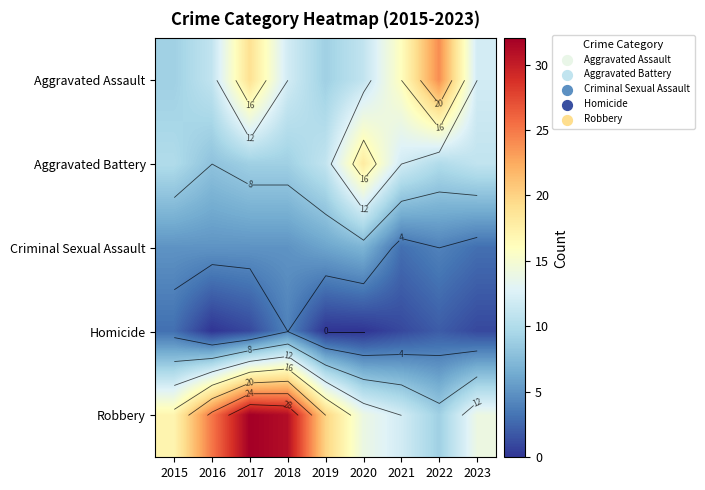

At 2016, list the series in order from largest to smallest.

Robbery, Aggravated Assault, Aggravated Battery, Criminal Sexual Assault, Homicide